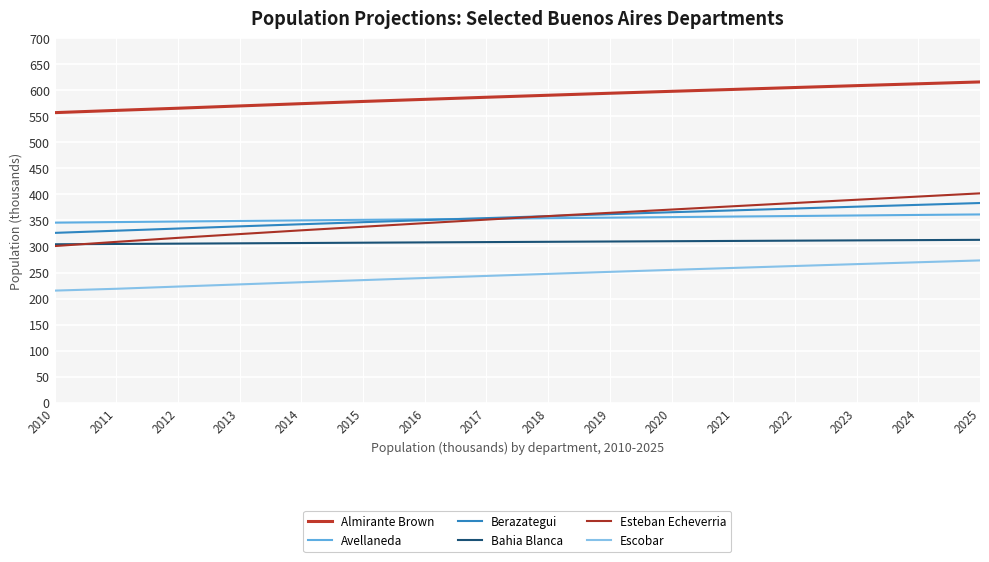

How many lines are shown in the chart?

6